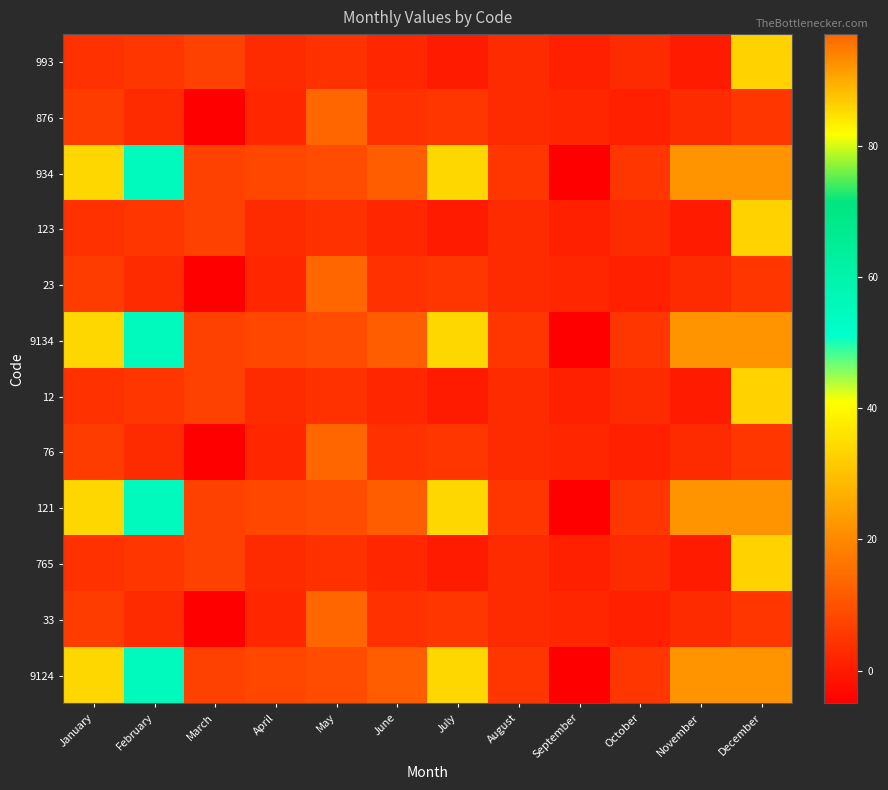

What is the minimum value shown in the chart?

-5